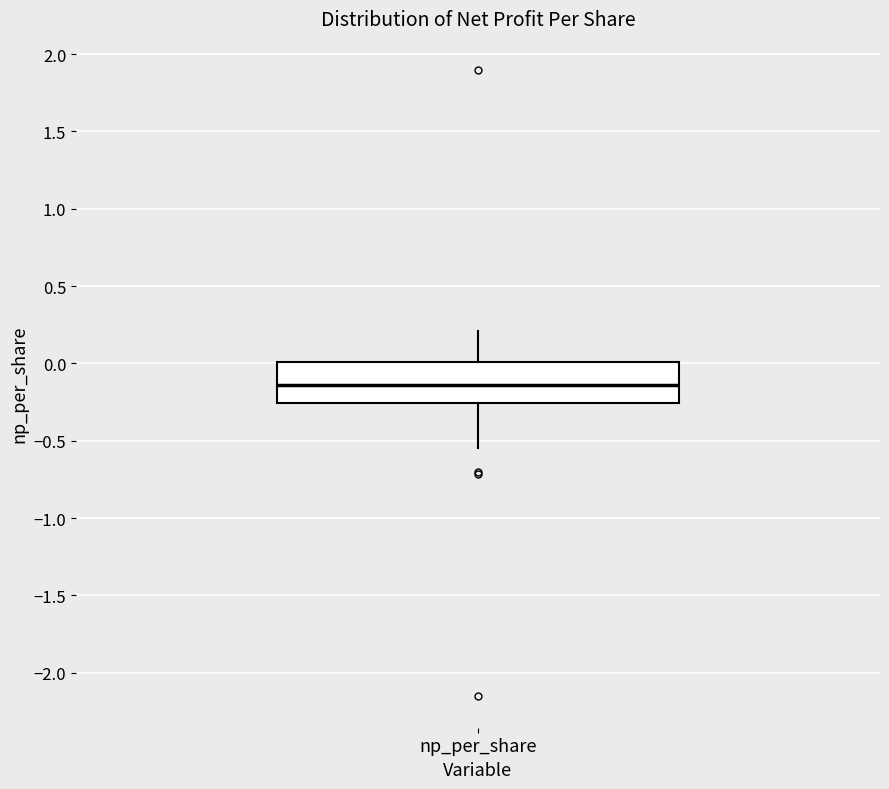

Where is the upper edge of the box for np_per_share on the y-axis? The values are not printed on the chart, so give them approximately, as read against the axis.

0.00